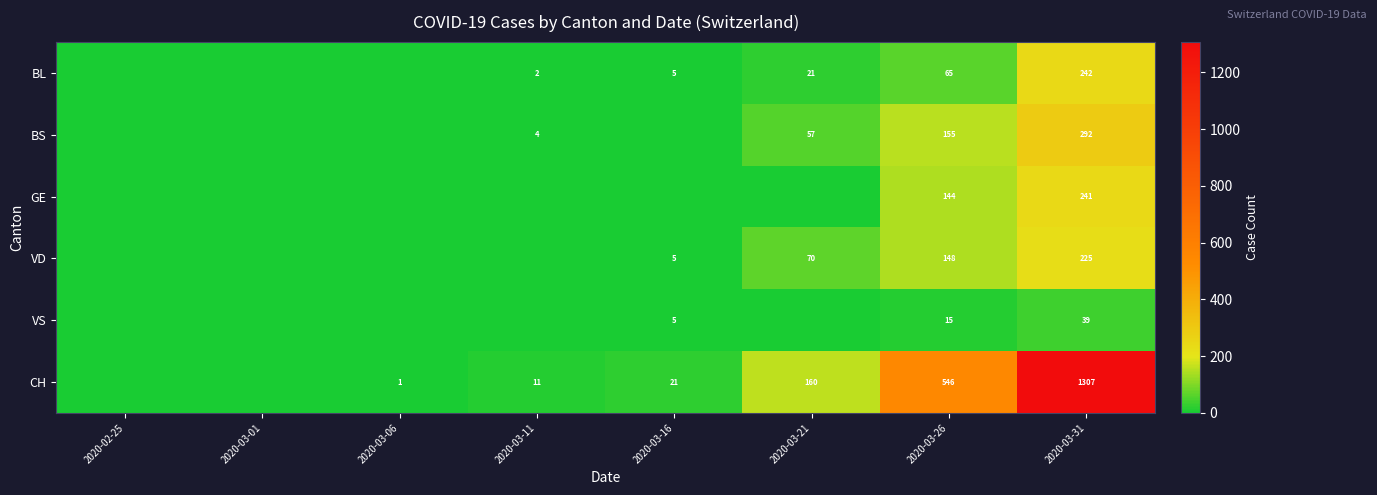

At 2020-03-31, list the series in order from largest to smallest.

CH, BS, BL, GE, VD, VS